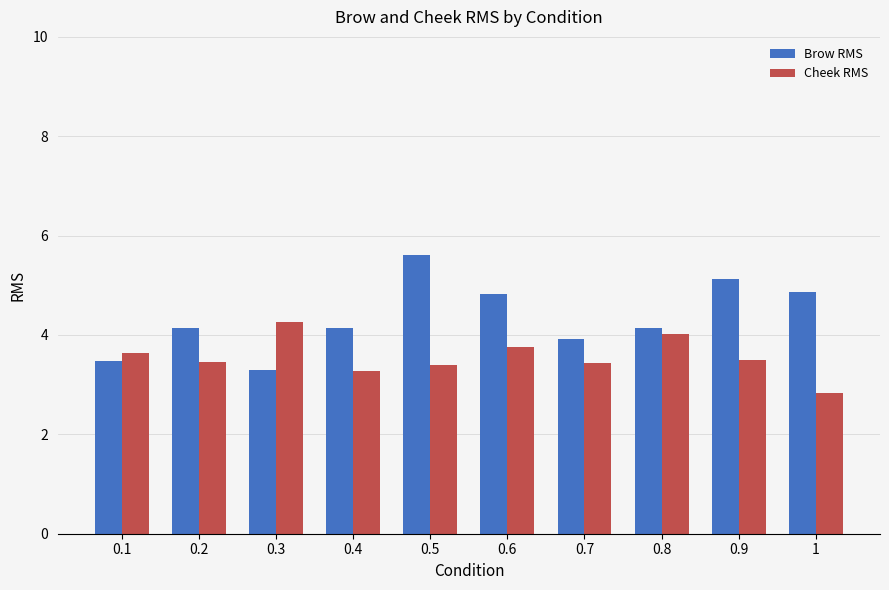

At which label does Cheek RMS reach its minimum?

1